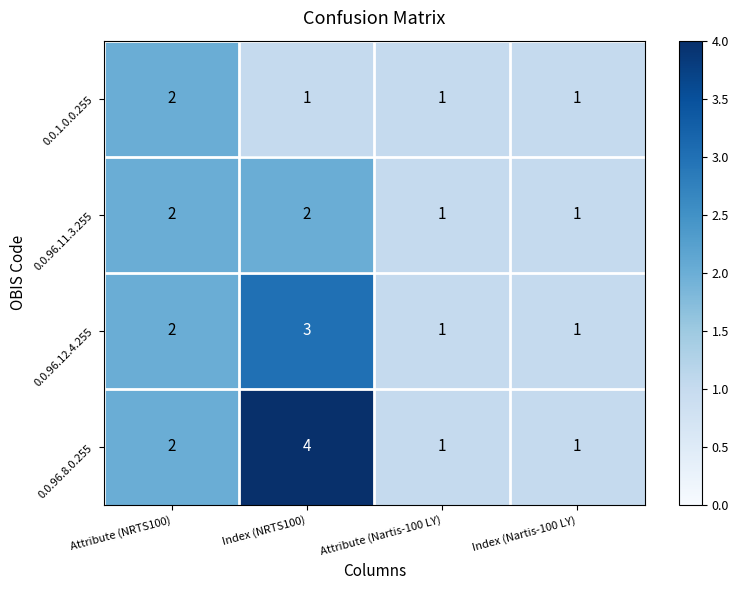

Which series has the largest total across all categories?

0.0.96.8.0.255